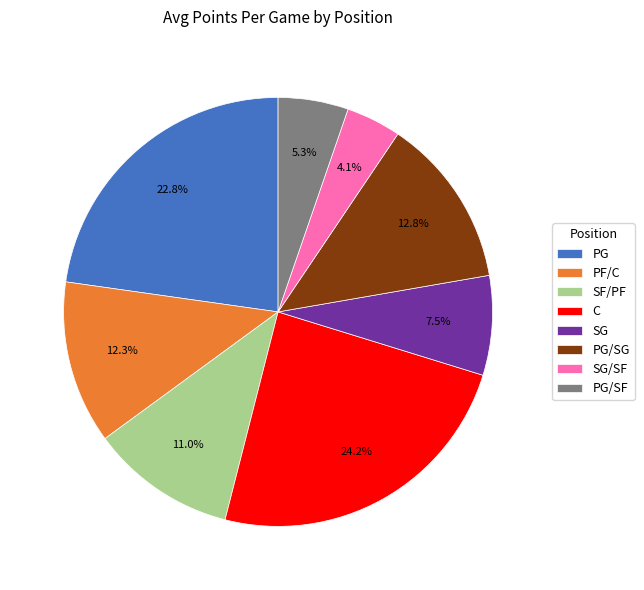

Does any single category account for the majority?

No